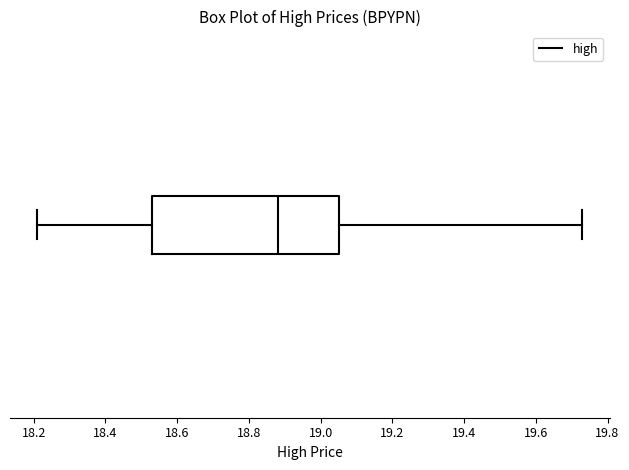

Read this box plot against the x-axis: the position of the median line, the range covered by the box, and the ends of both whiskers. The values are not printed on the chart, so give them approximately, as read against the axis.

median 18.88, box 18.54 to 19.06, whiskers 18.22 to 19.74